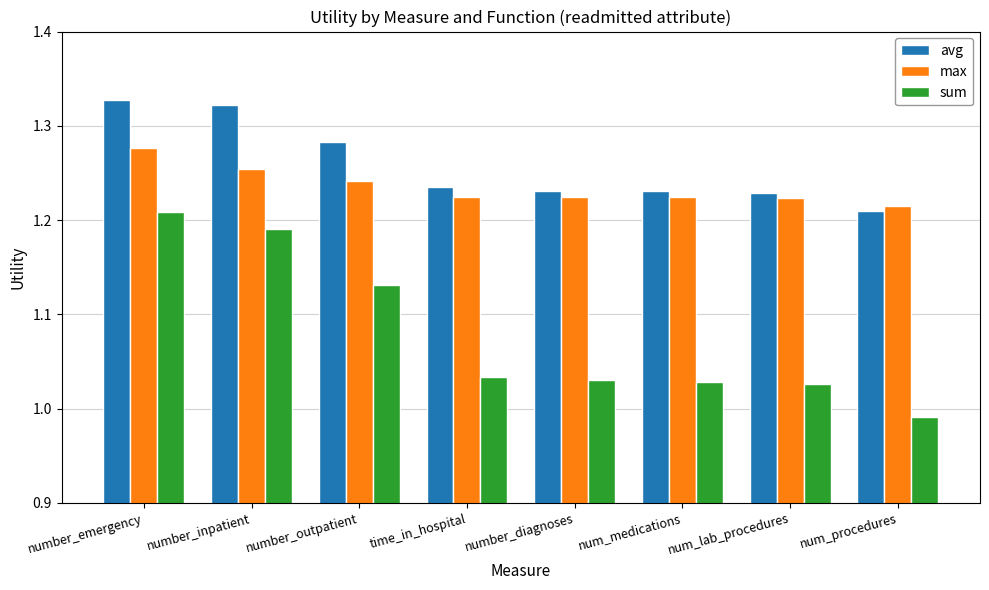

Which category has the lowest value in the avg series?

num_procedures